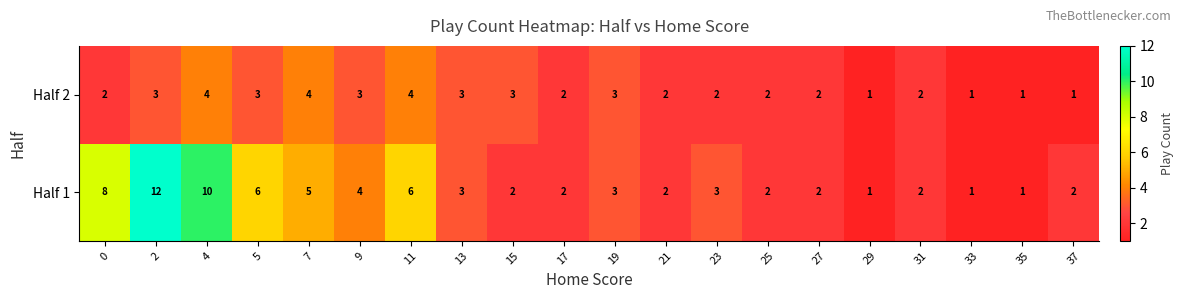

Which category has the highest value across all series?

2